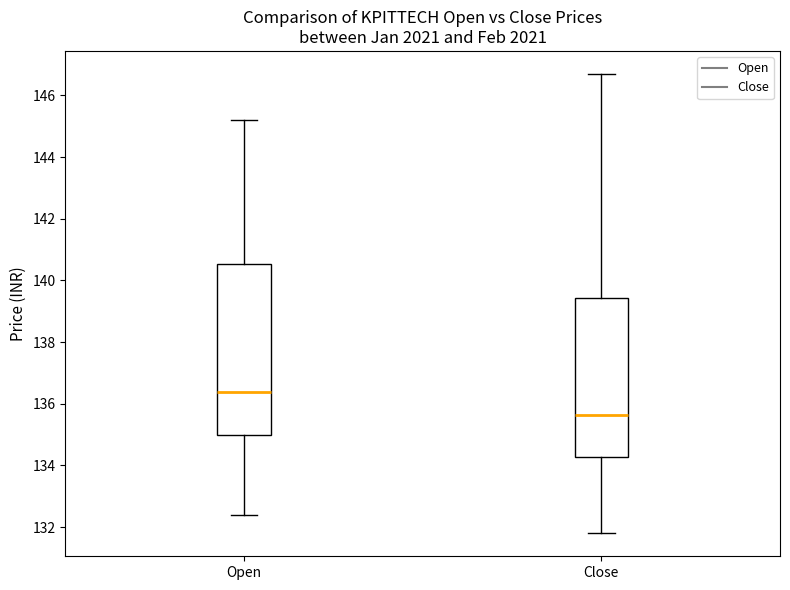

Which box's median line is the highest?

Open